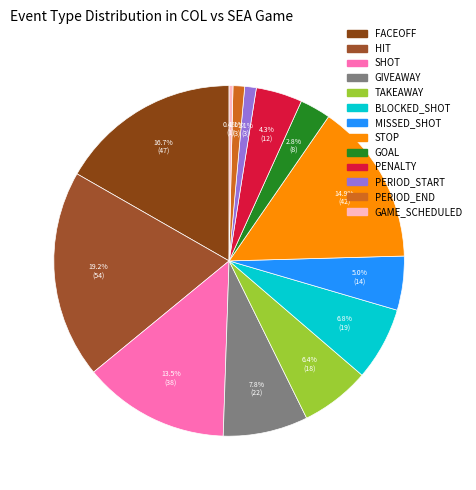

What is the change in value from GOAL to PERIOD_END?

-5